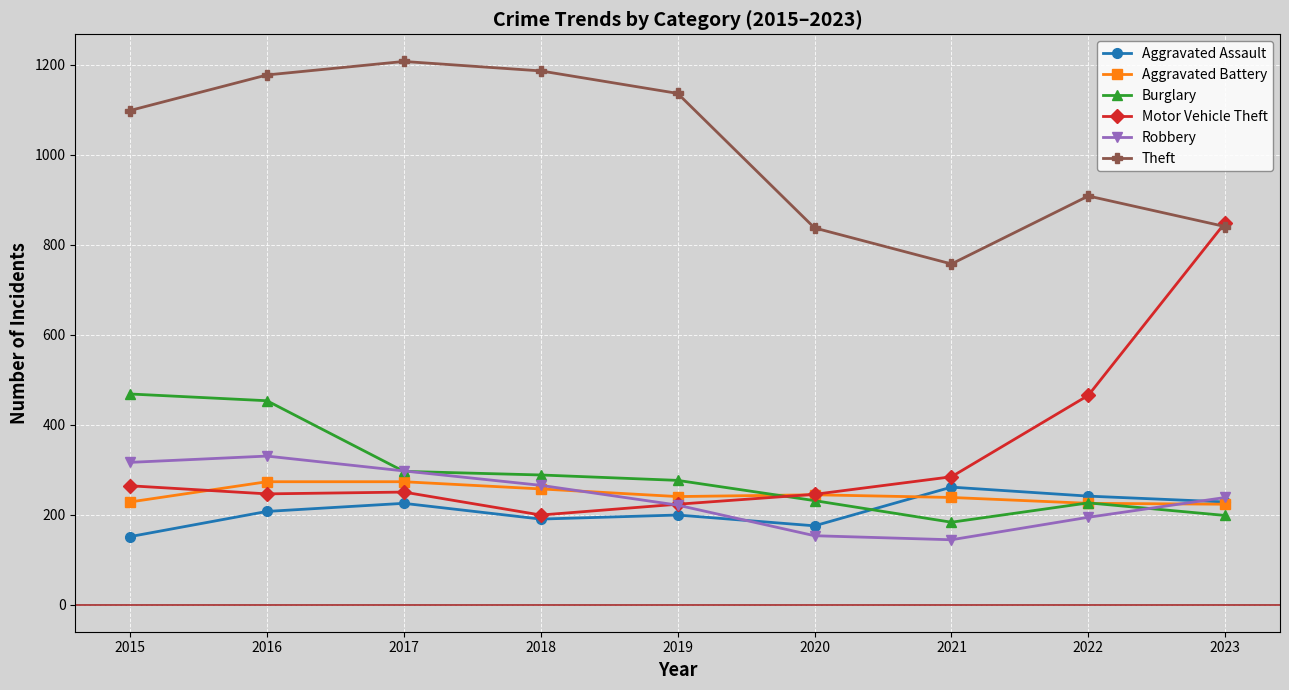

How many categories are shown in the chart?

9